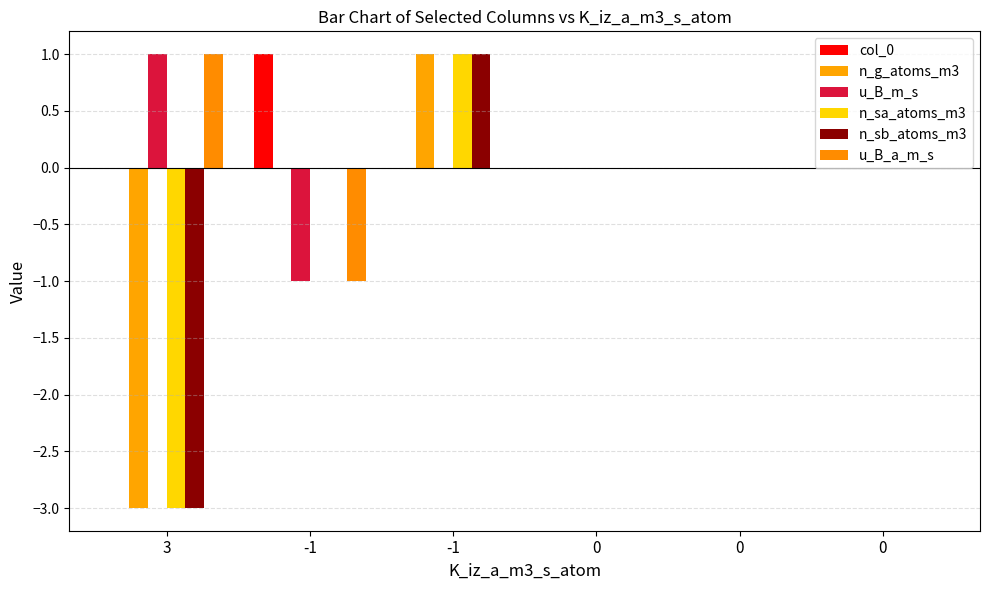

At how many categories does at least one series exceed 0?

3